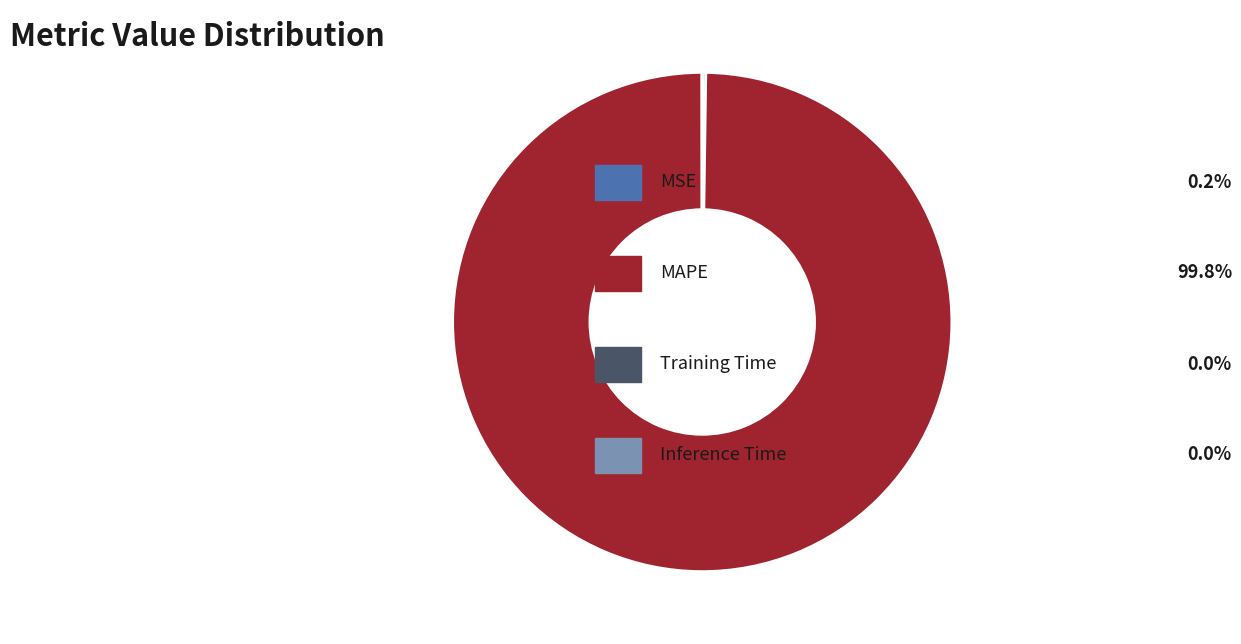

Is there a majority slice in this chart?

Yes